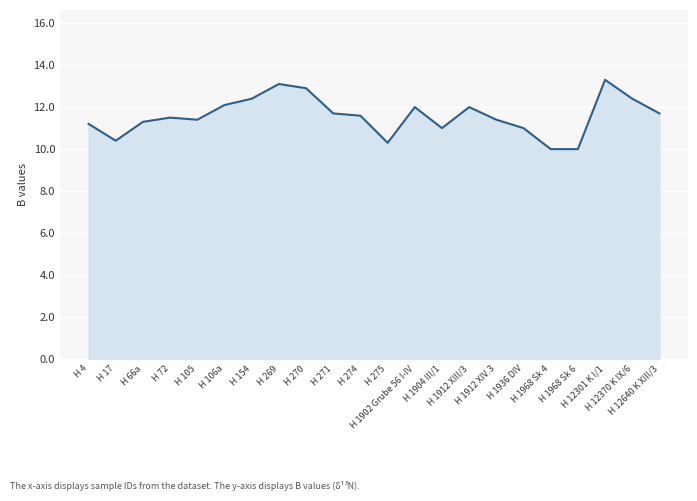

The chart shows a value of 8.3 at H 12301 K I/1. True or false?

False